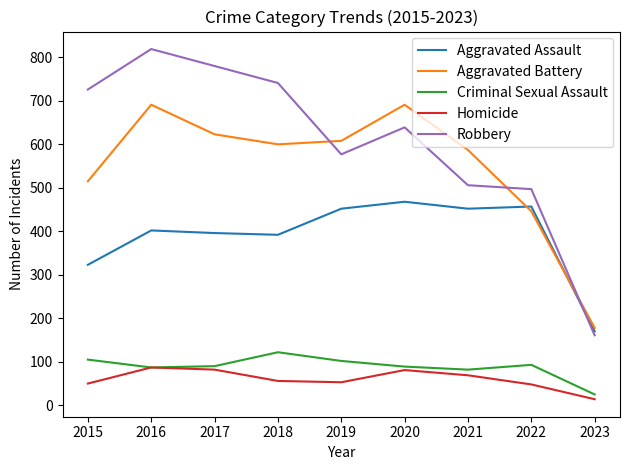

Is the value of Homicide at 2018 greater than the value of Criminal Sexual Assault at 2018?

No